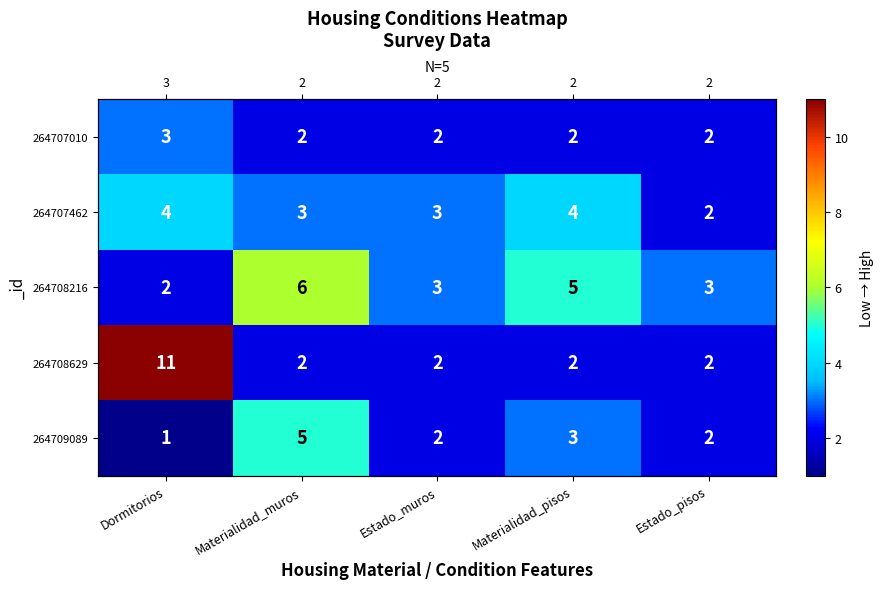

Which label corresponds to the smallest value in the chart?

Dormitorios